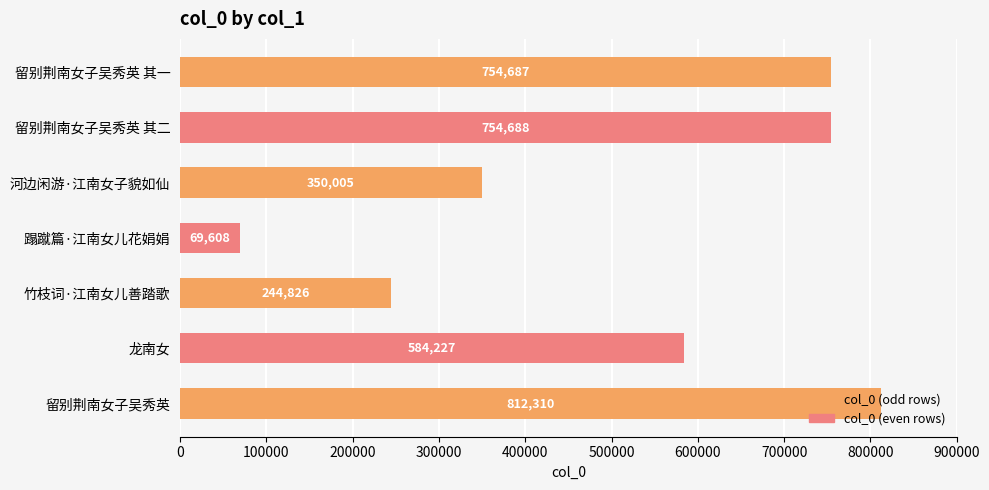

At which category does the chart reach its minimum across all series?

蹋蹴篇·江南女儿花娟娟